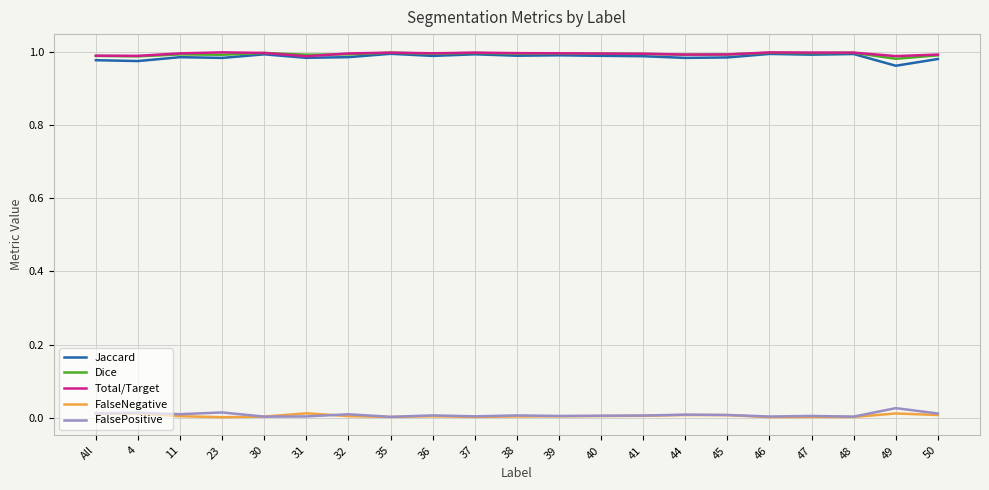

True or false: Dice has a value of 0.4 at 31.

False